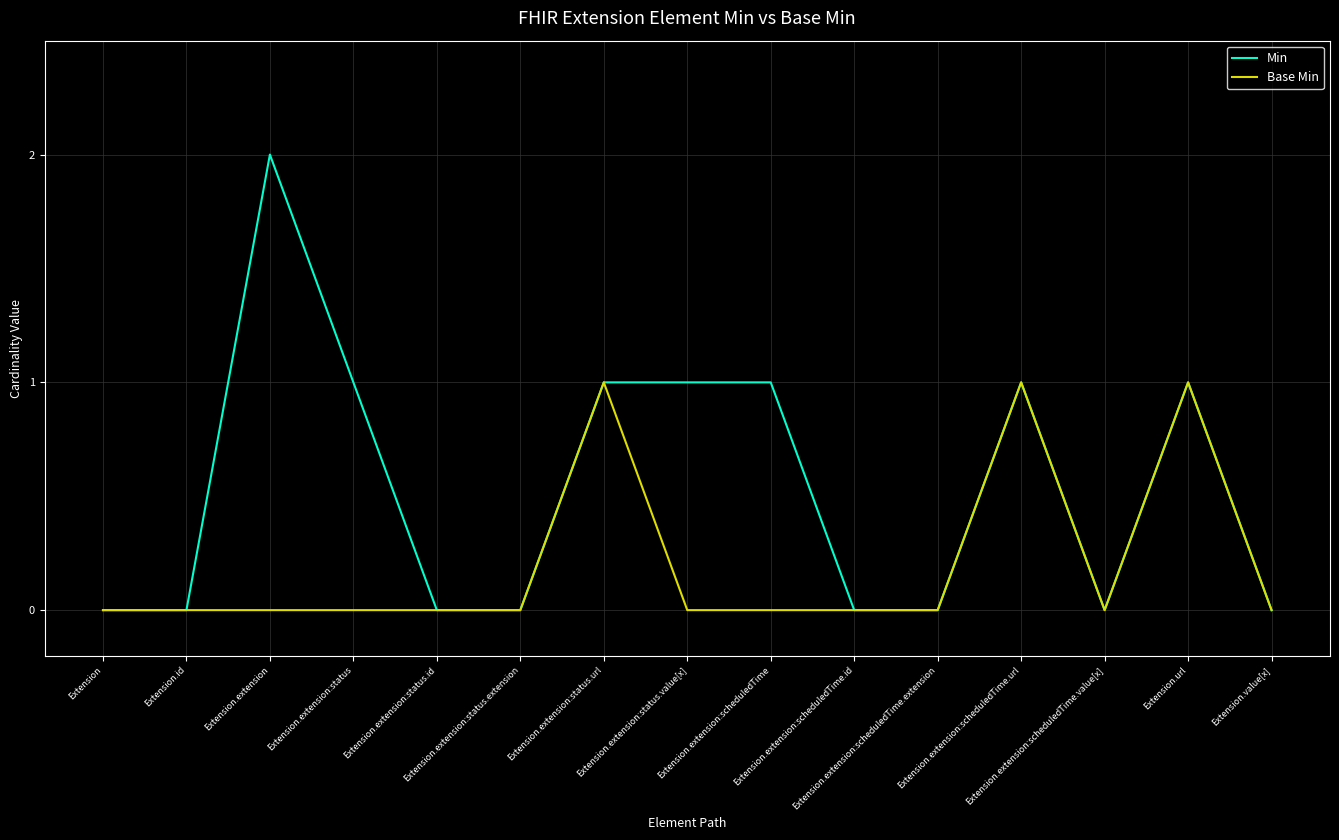

List the series in order of their peak value, lowest first.

Base Min, Min